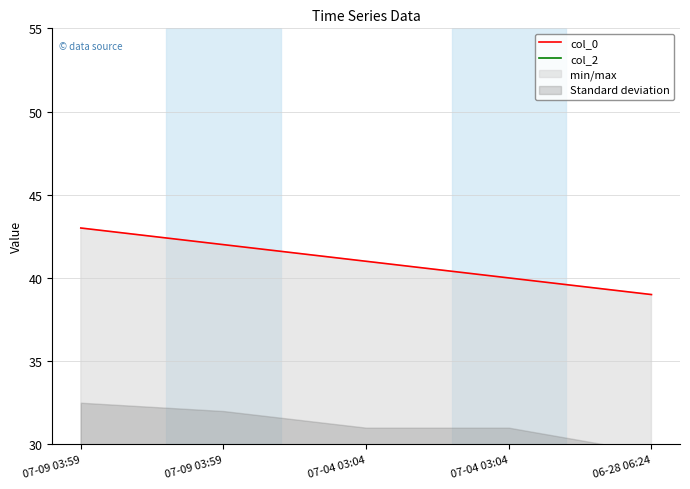

What is the difference between the maximum and second lowest values in the col_2 series?

3